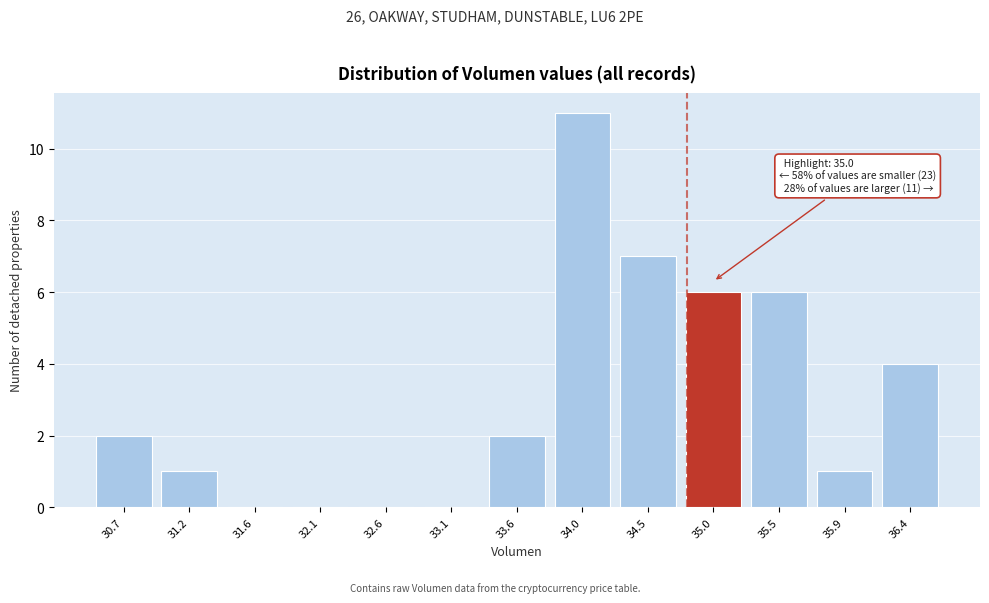

Reading left to right, transcribe all the data shown in this chart.

30.7=2	31.2=1	31.6=0	32.1=0	32.6=0	33.1=0	33.6=2	34.0=11	34.5=7	35.0=6	35.5=6	35.9=1	36.4=4